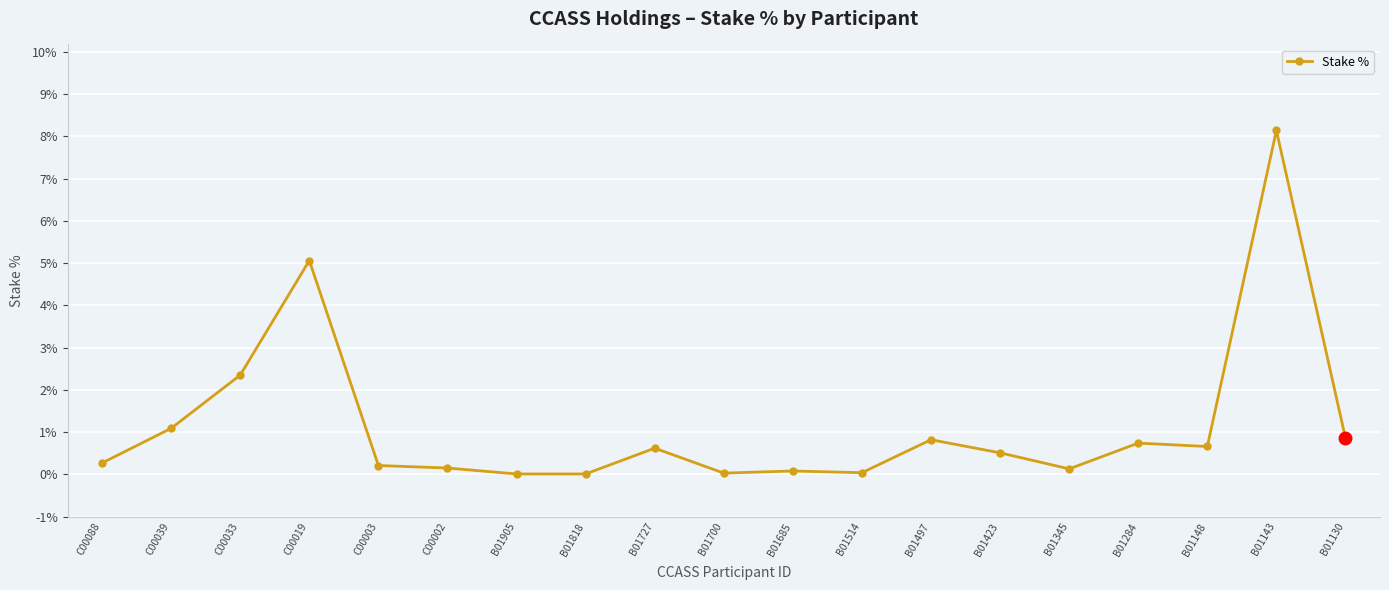

At which category does the data reach its first local peak?

C00019